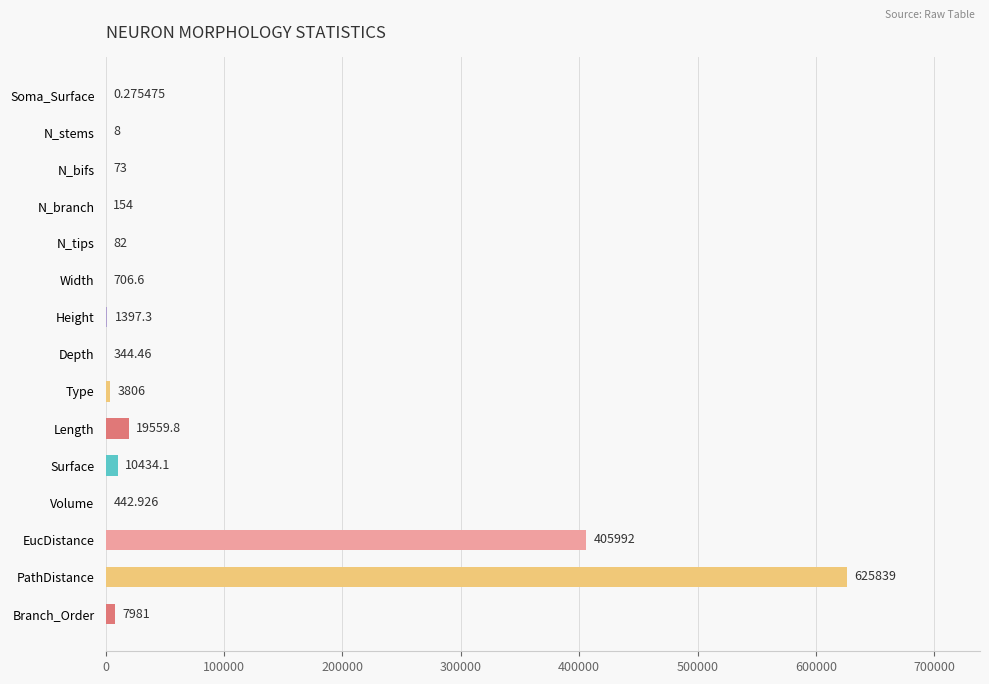

Which label corresponds to the largest value in the chart?

PathDistance